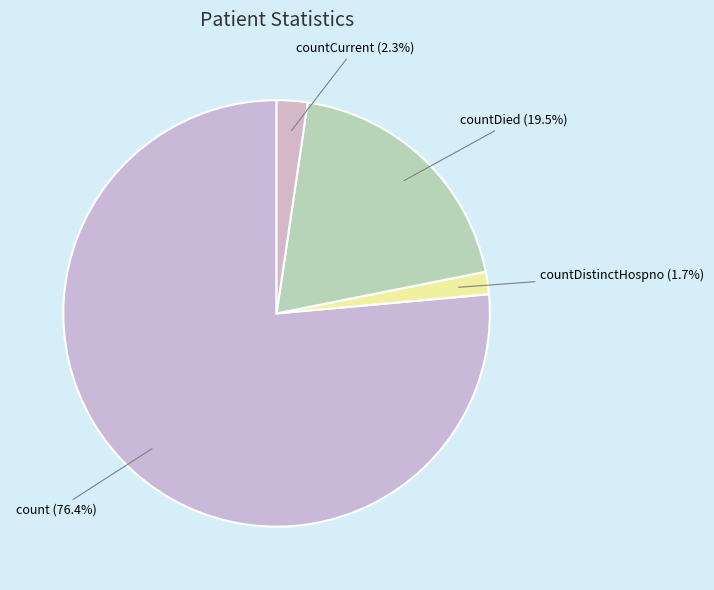

What is the smallest slice in the pie chart?

countDistinctHospno (1.7%)